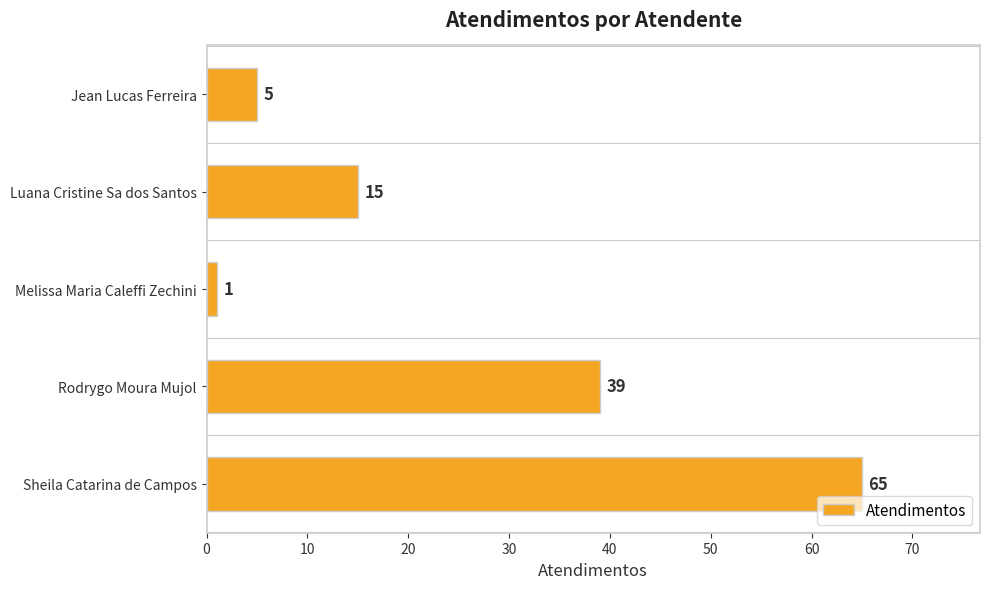

Rank the categories by value from highest to lowest.

Sheila Catarina de Campos, Rodrygo Moura Mujol, Luana Cristine Sa dos Santos, Jean Lucas Ferreira, Melissa Maria Caleffi Zechini